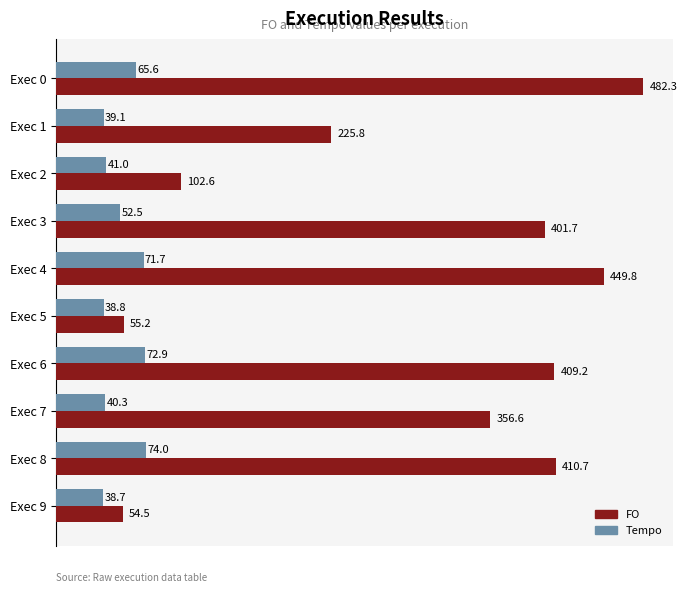

At which label is FO closest to 268?

Exec 1